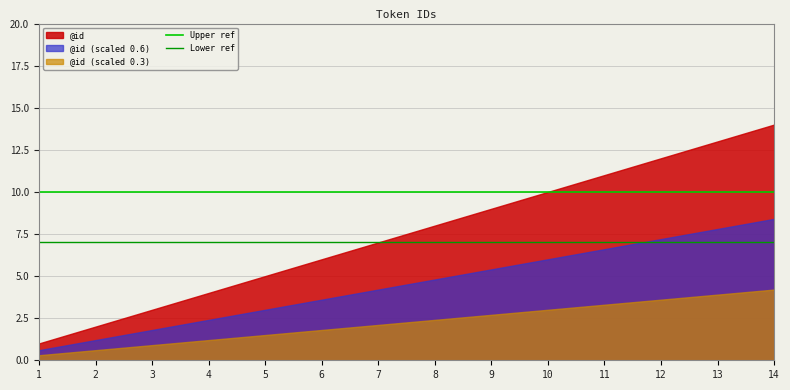

Between 1 and 2, which series saw the biggest shift?

@id